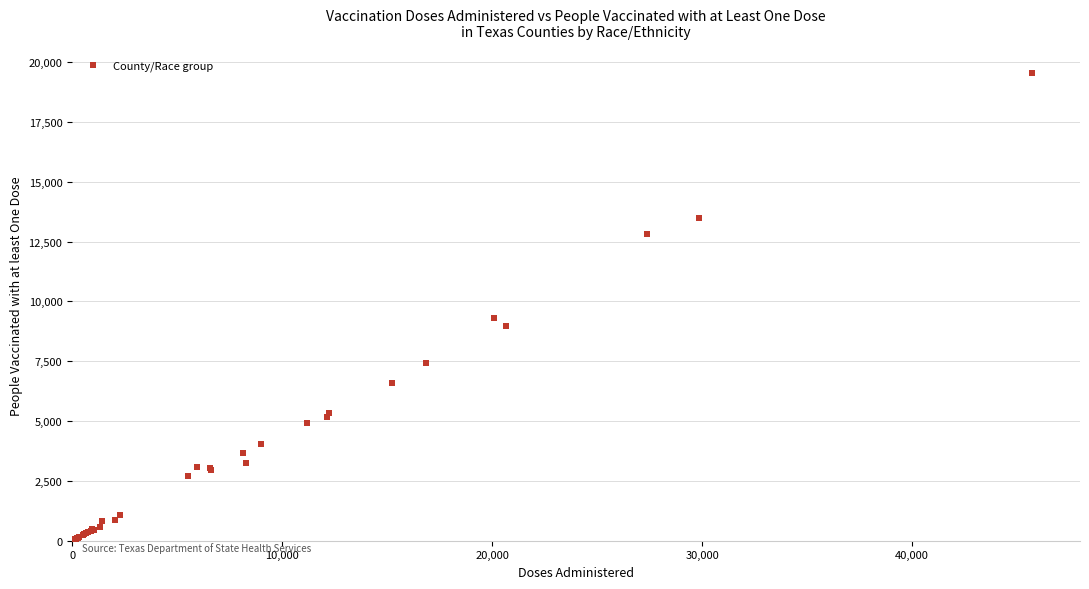

What Y value in the scatter plot is closest to 9765?

9321